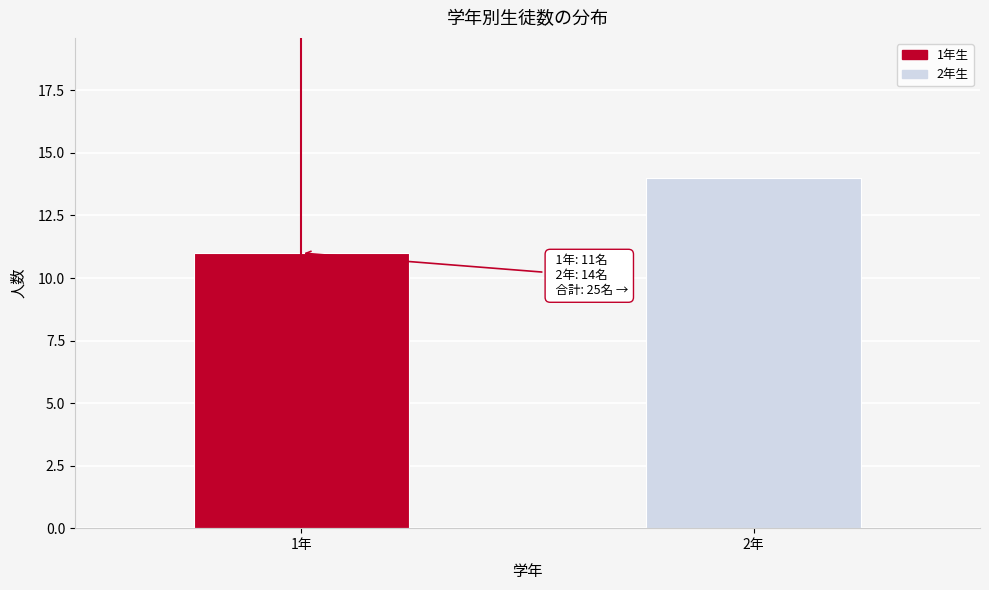

Reading left to right, list all the values displayed in this chart.

11	14